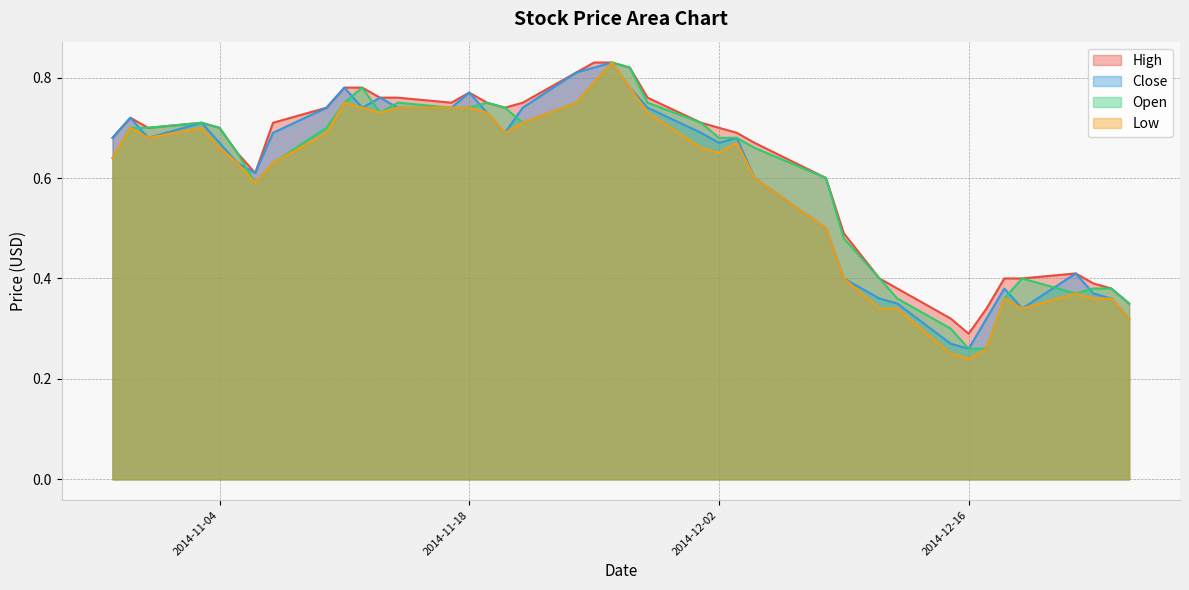

What is the label of the 24th point from the left?

2014-12-01